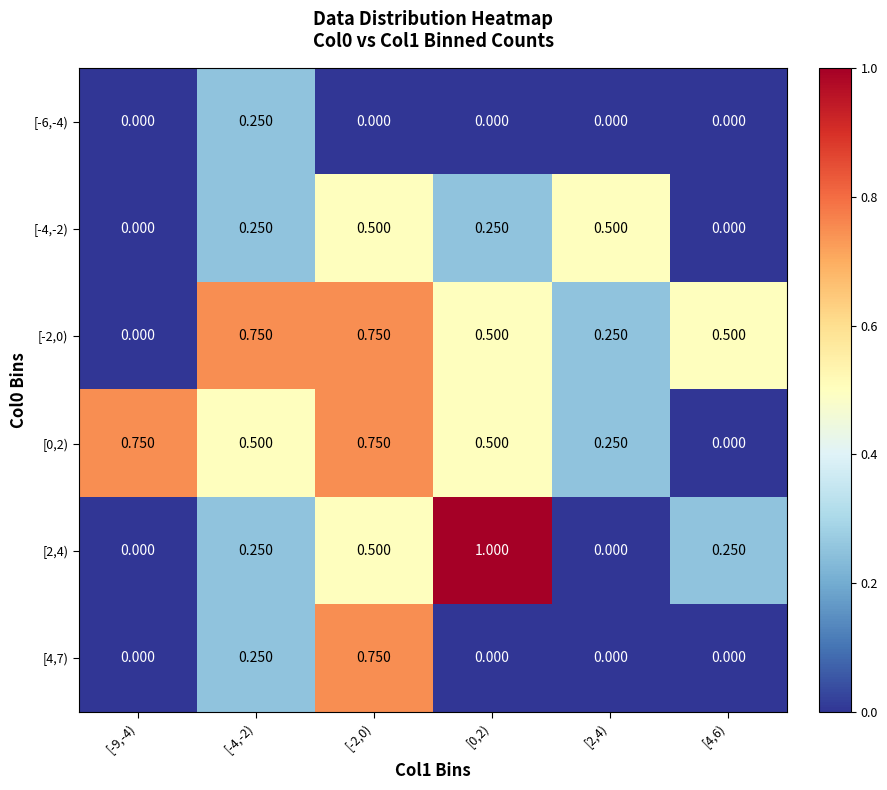

What is the spread (max minus min) of values at [2,4)?

0.5